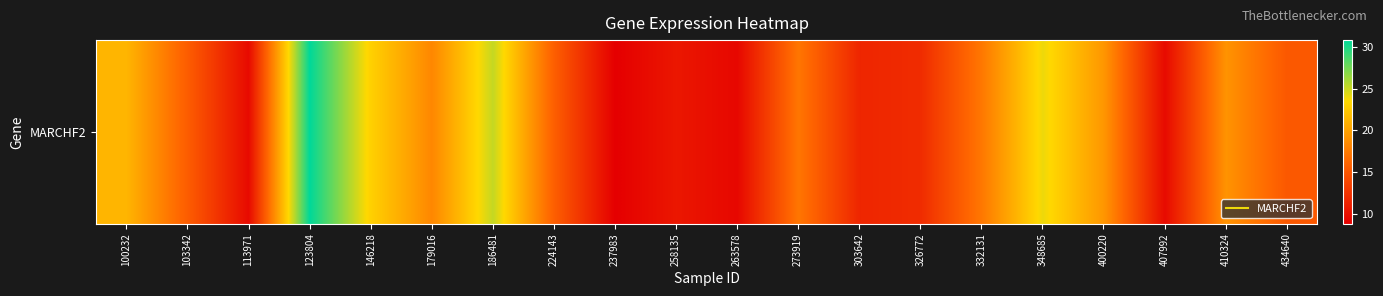

The chart shows a value of 2.1 at 407992. True or false?

False